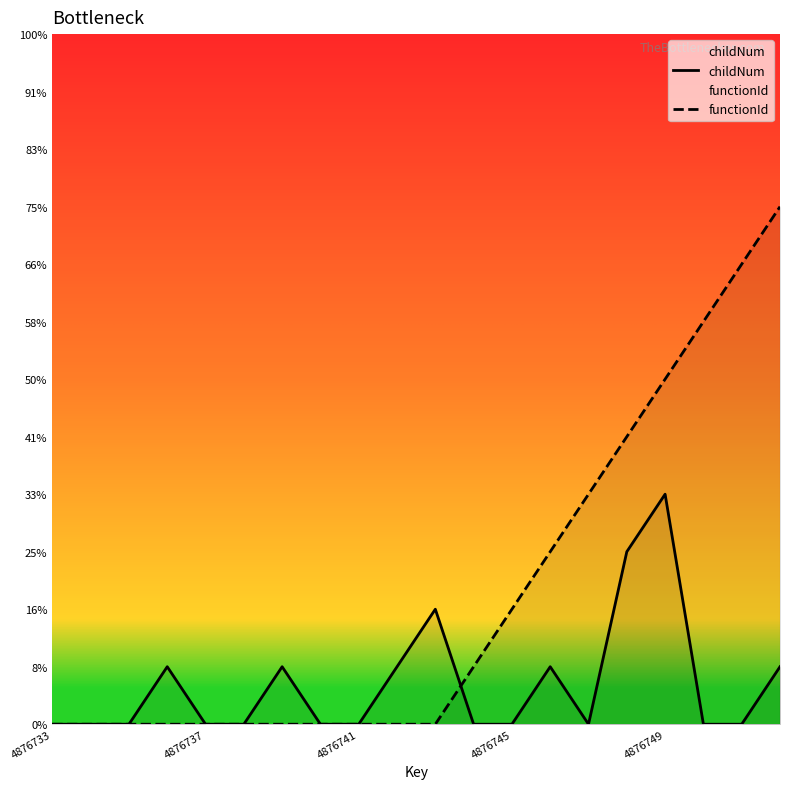

At which category is the sum across all series the highest?

4876749